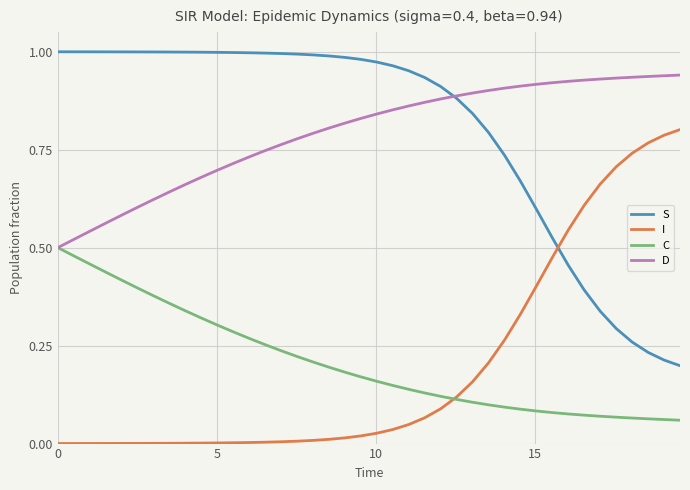

How many intersections are there between S and I?

1